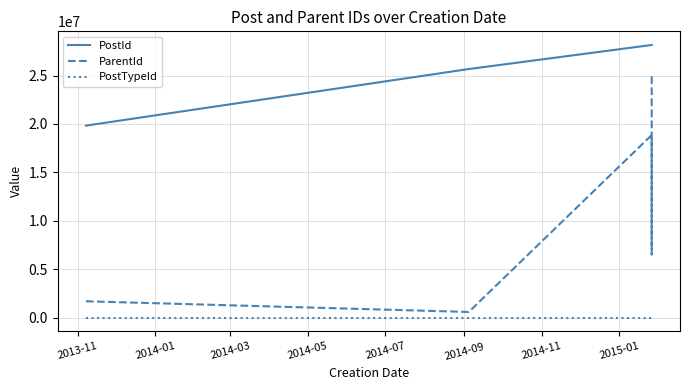

True or false: ParentId and PostId intersect in this chart.

False